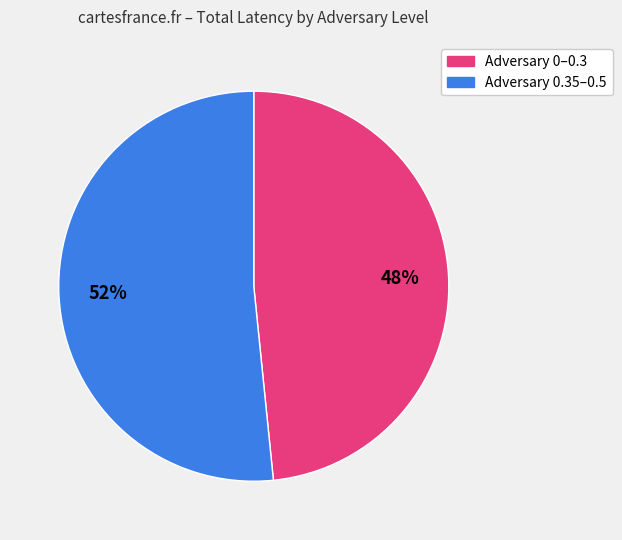

Is there a majority slice in this chart?

Yes